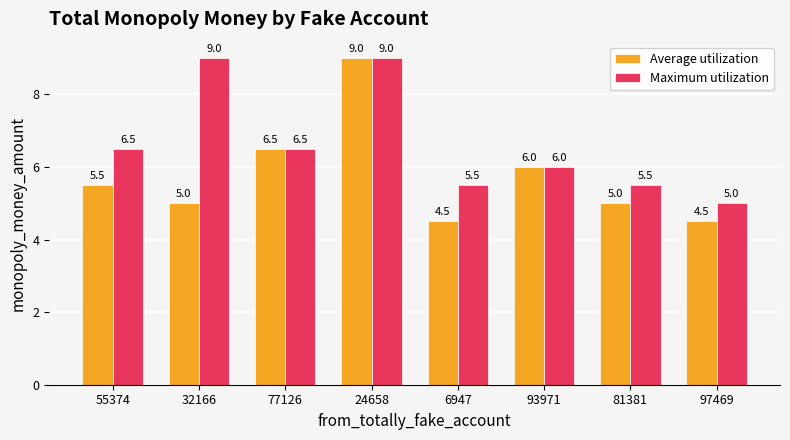

List the series in order of their overall mean, lowest first.

Average utilization, Maximum utilization